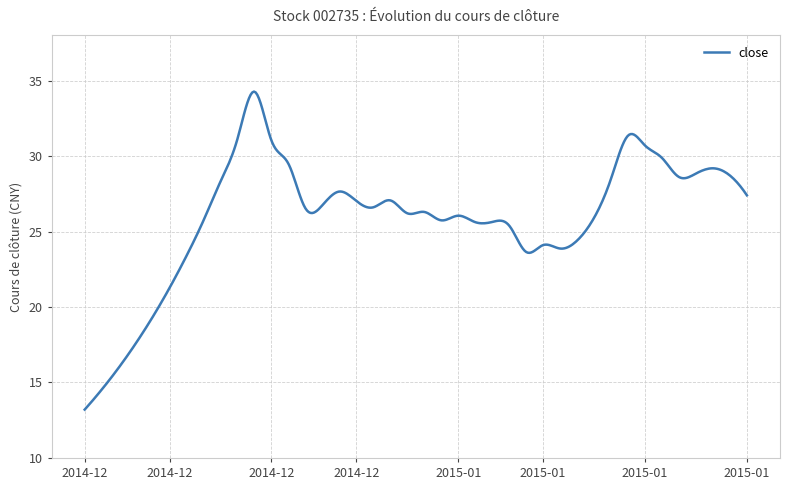

What is the smallest value displayed?

13.2